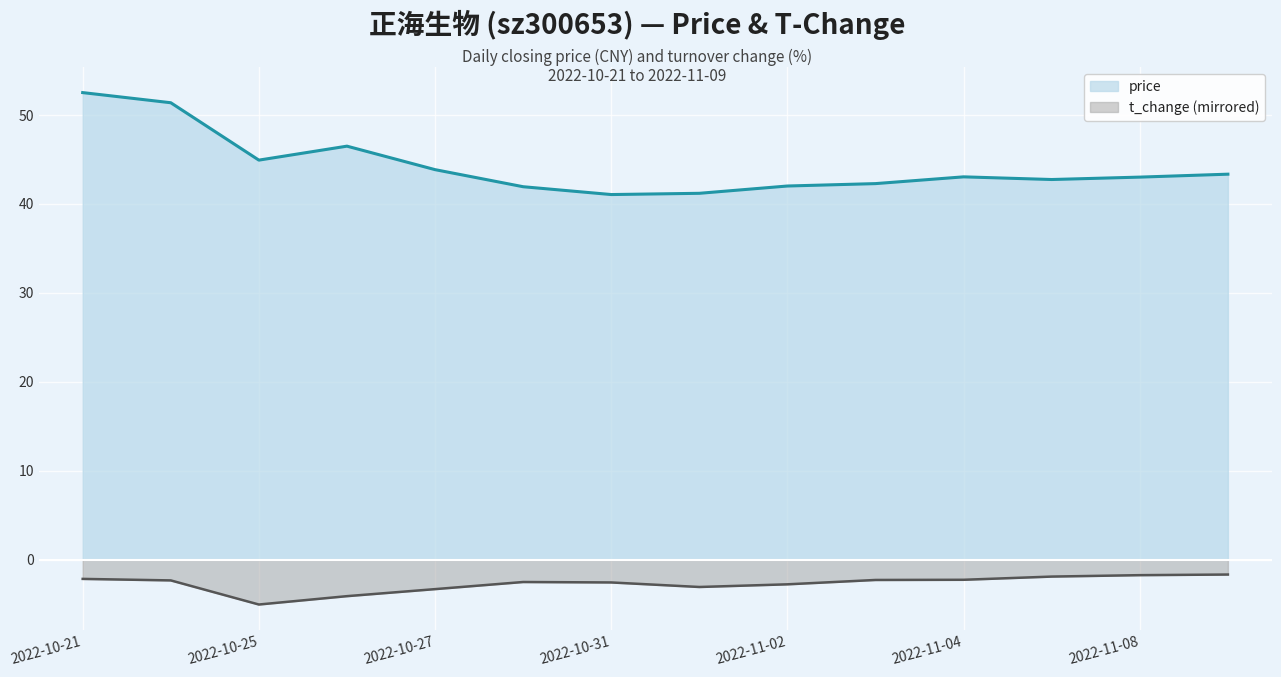

Which series has the largest total across all categories?

price